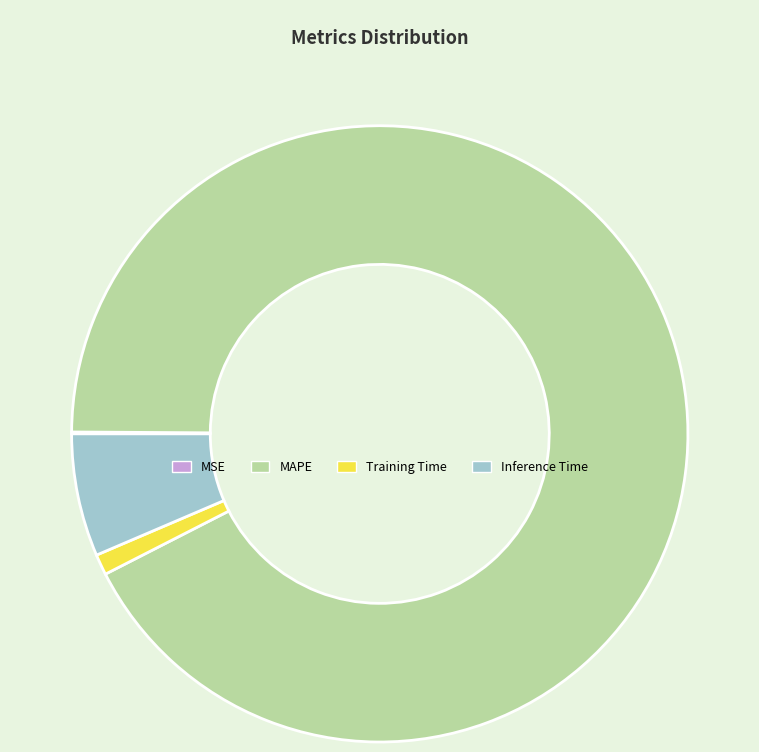

Which slice represents more than half of the pie?

MAPE